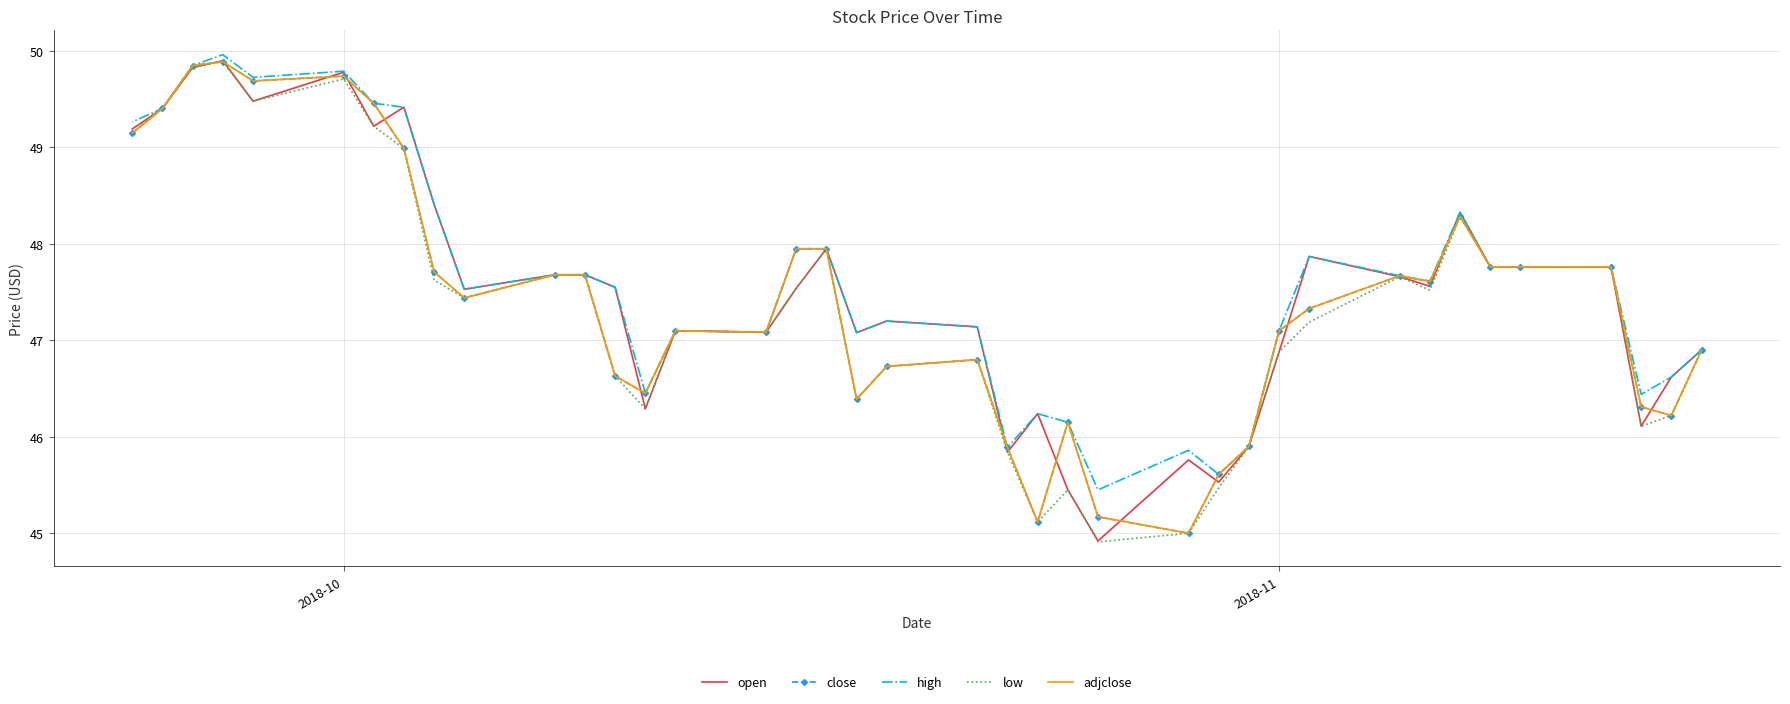

How many interior local peaks does the close series have?

7